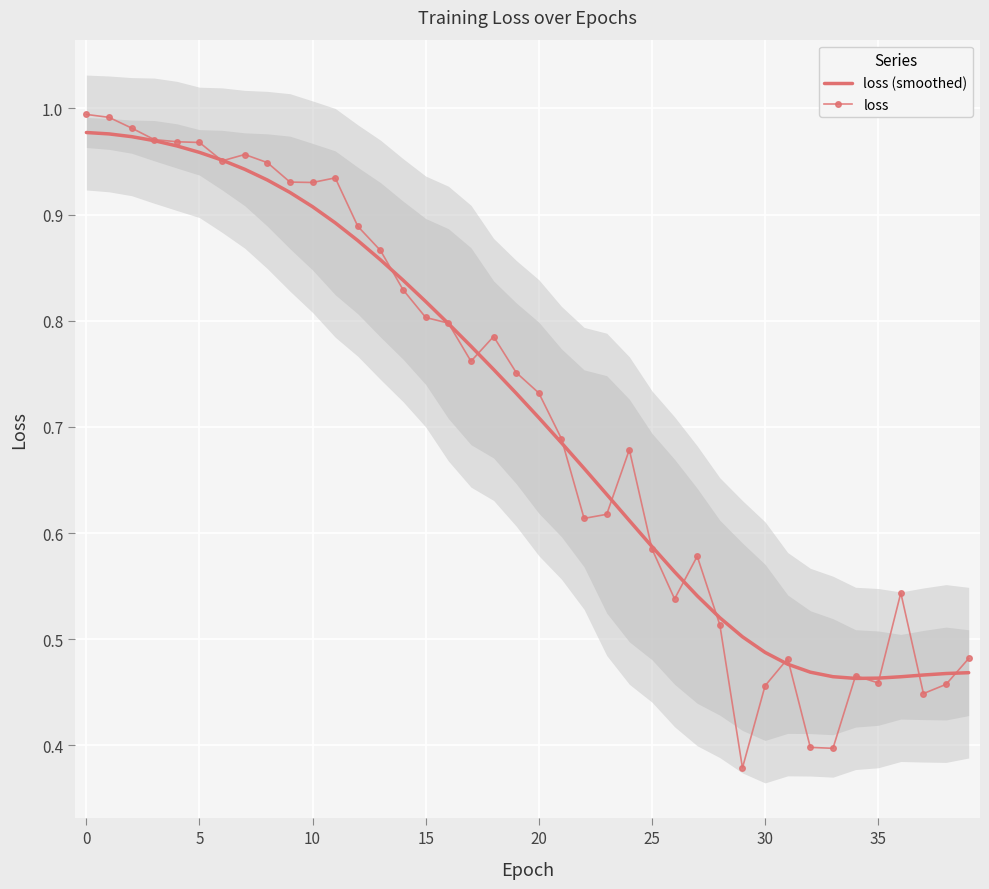

What is the maximum value shown in the chart?

1.0